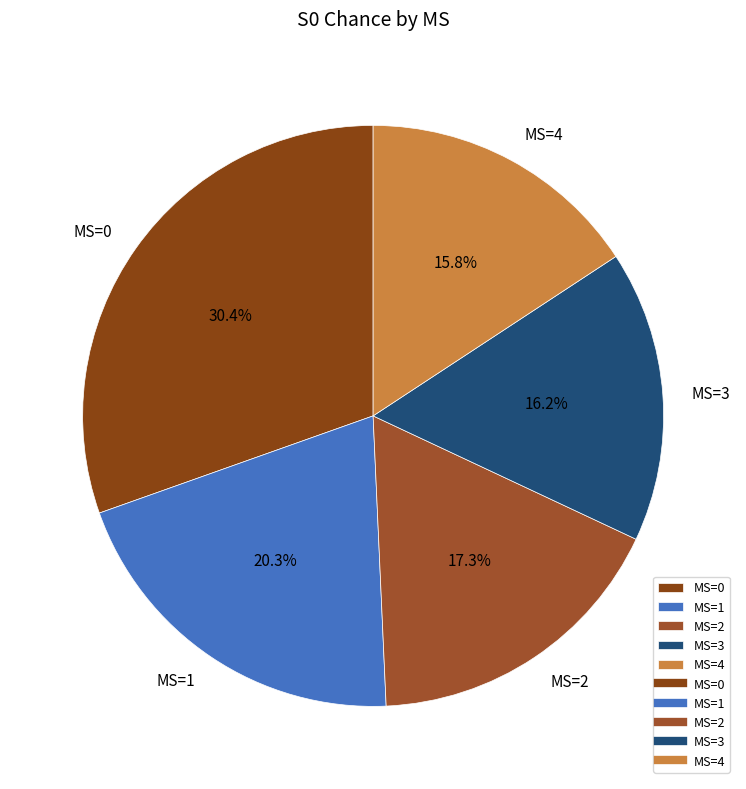

How much of the chart is everything except MS=3?

83.8%